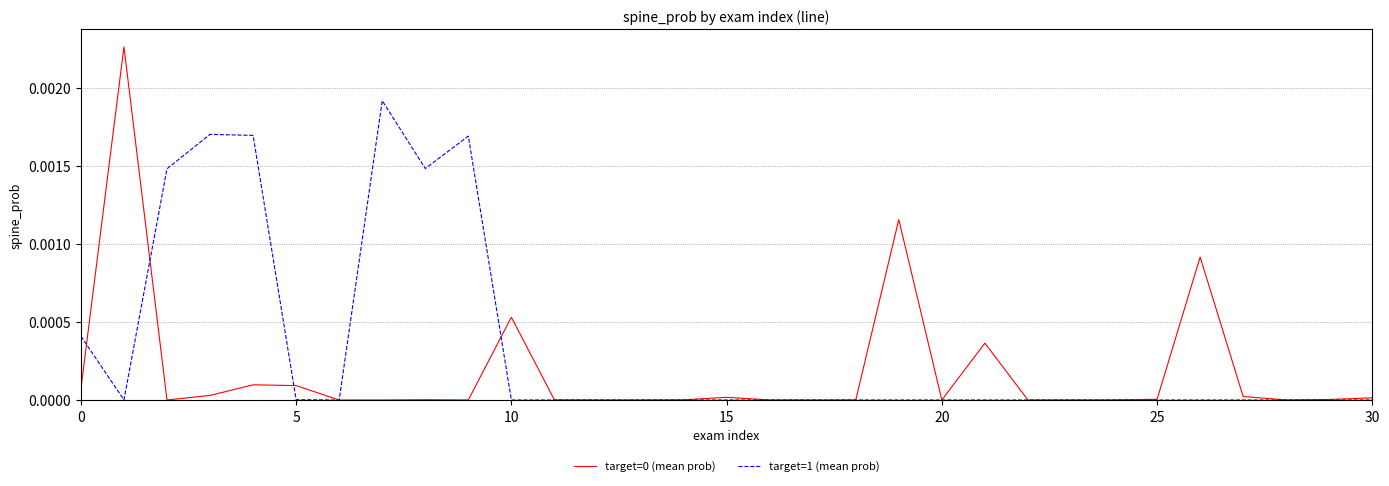

Does the chart have visible grid lines?

Yes